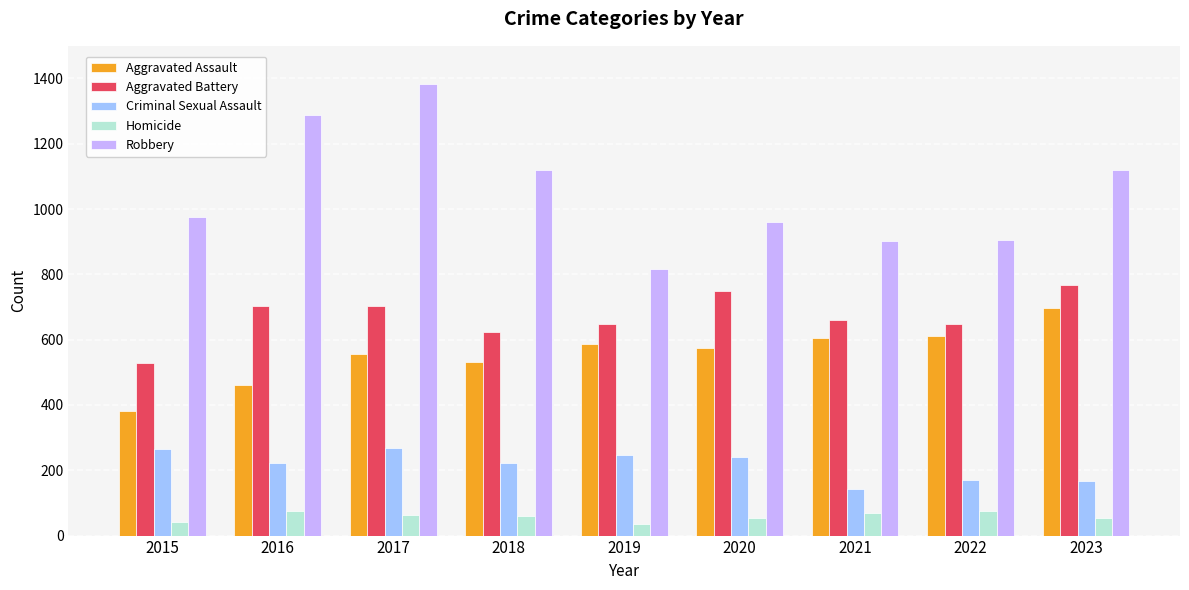

What is the sum of all Robbery values?

9466